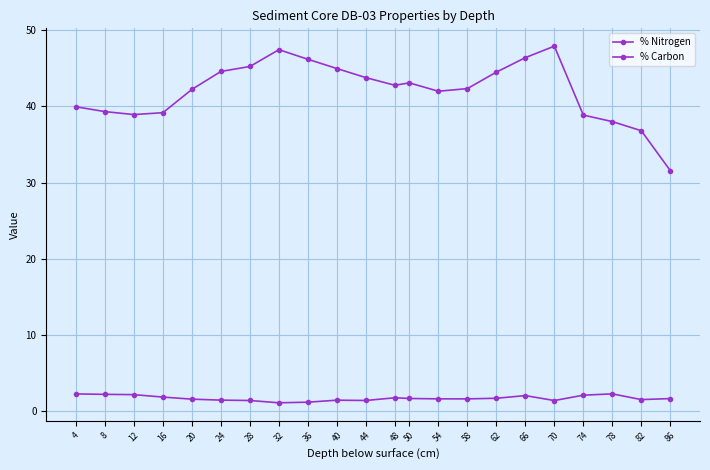

What is the value of the % Nitrogen point at the 11th from the left?

1.4